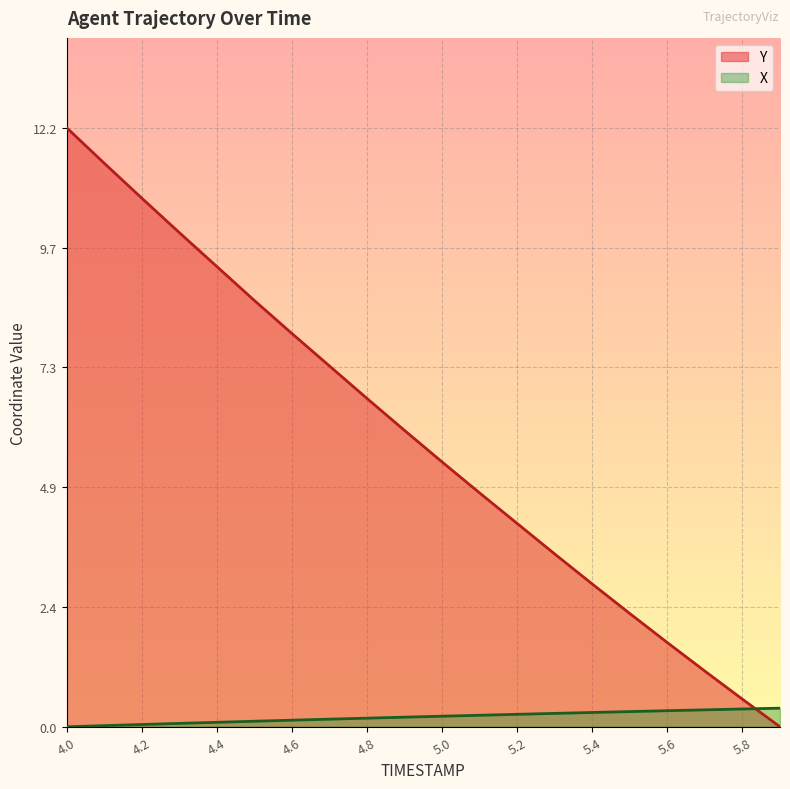

Which has a higher value, 5.3 or 5.0?

5.0